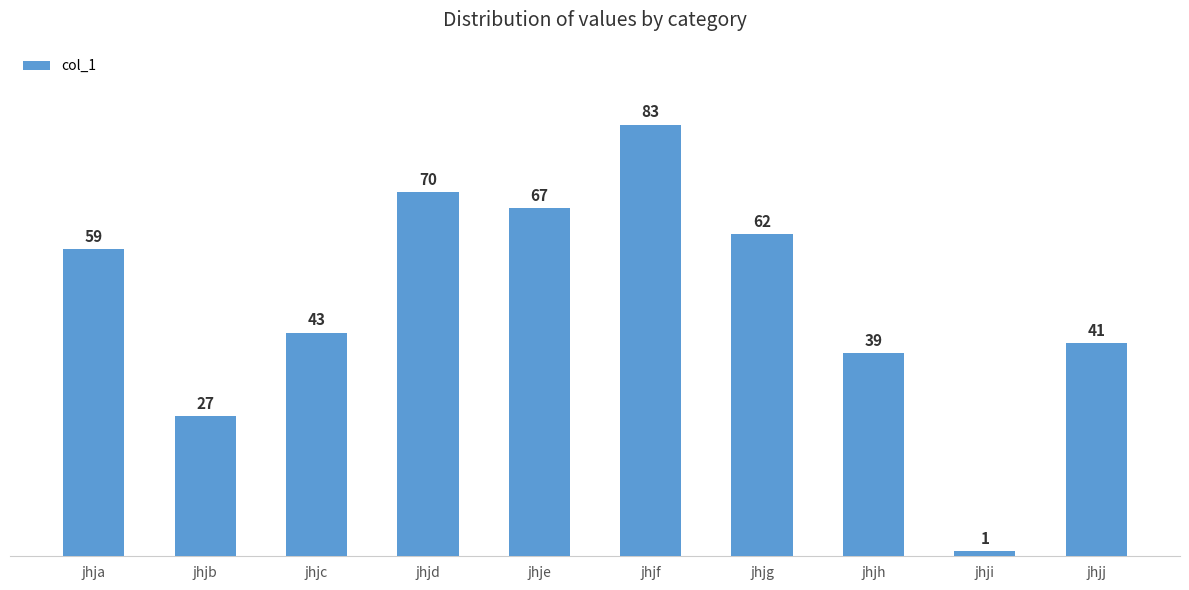

The value at jhja is 90. True or false?

False